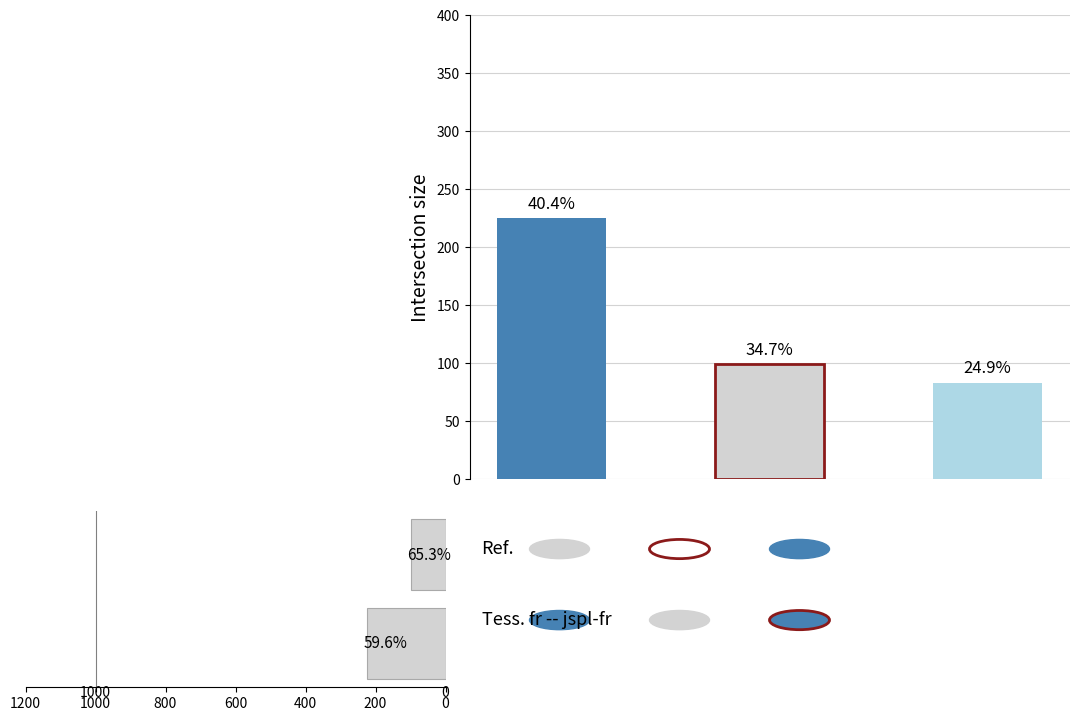

Count the values in the range 99 to 225.

2